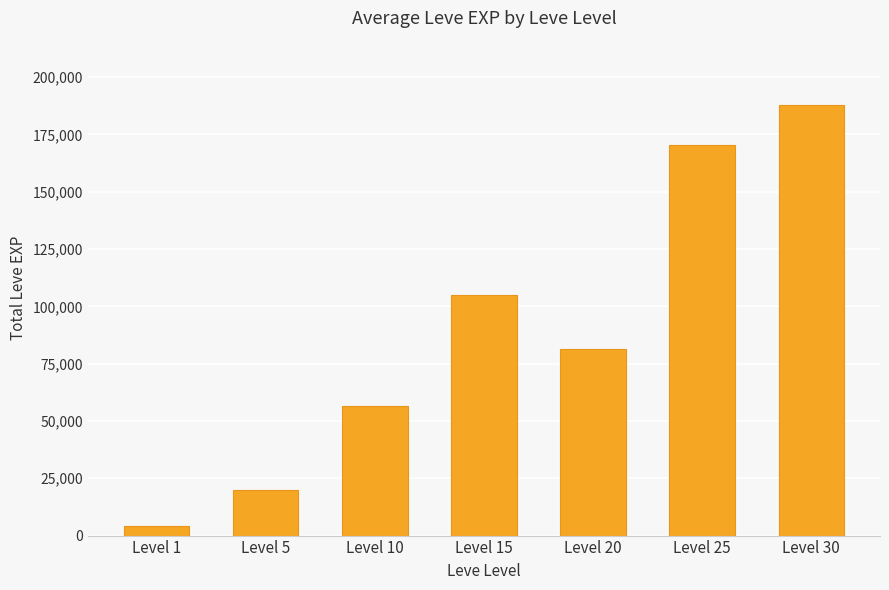

List the labels in order of value, smallest first.

Level 1, Level 5, Level 10, Level 20, Level 15, Level 25, Level 30